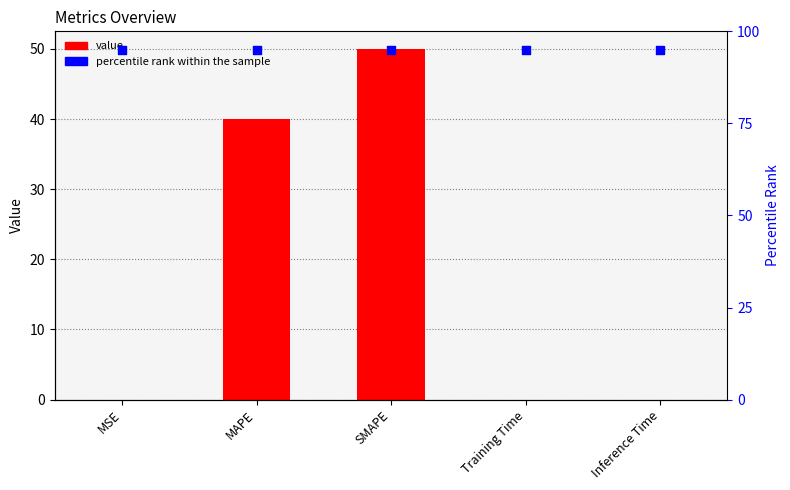

Is the value of col_1 at MSE greater than the value of percentile rank within the sample at MAPE?

No